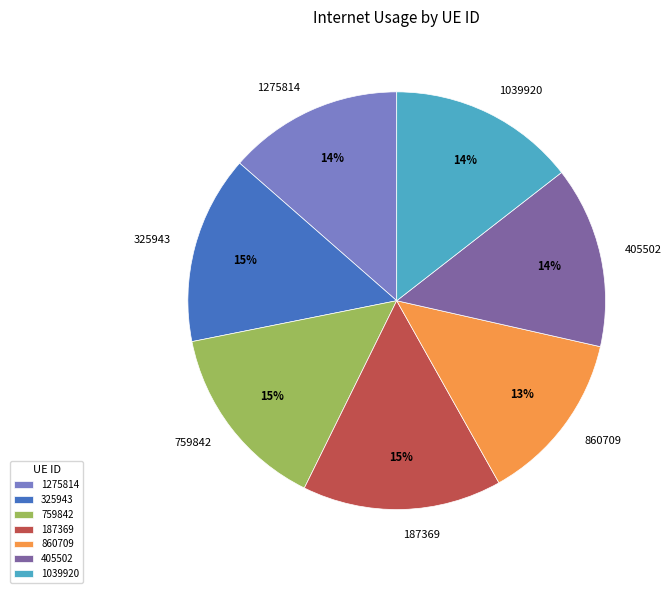

The 405502 slice represents 14% of the pie. True or false?

True